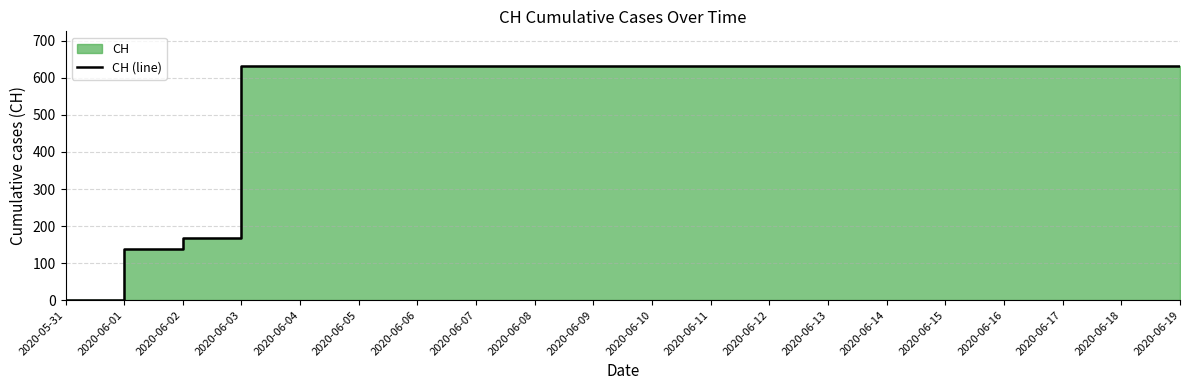

Rank the categories by value from highest to lowest.

2020-06-03, 2020-06-04, 2020-06-05, 2020-06-06, 2020-06-07, 2020-06-08, 2020-06-09, 2020-06-10, 2020-06-11, 2020-06-12, 2020-06-13, 2020-06-14, 2020-06-15, 2020-06-16, 2020-06-17, 2020-06-18, 2020-06-19, 2020-06-02, 2020-06-01, 2020-05-31